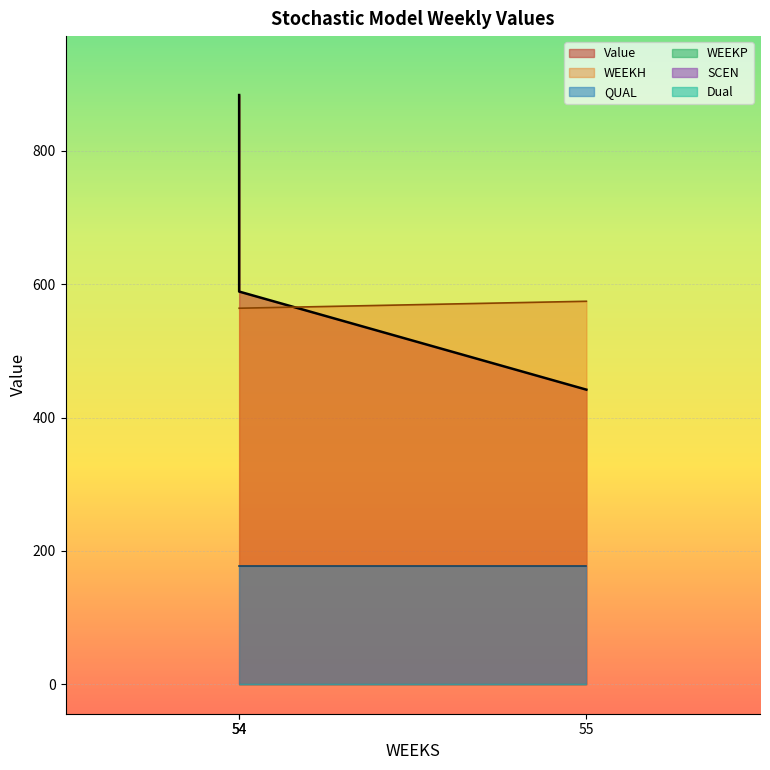

How many data points in WEEKH are above 54?

1